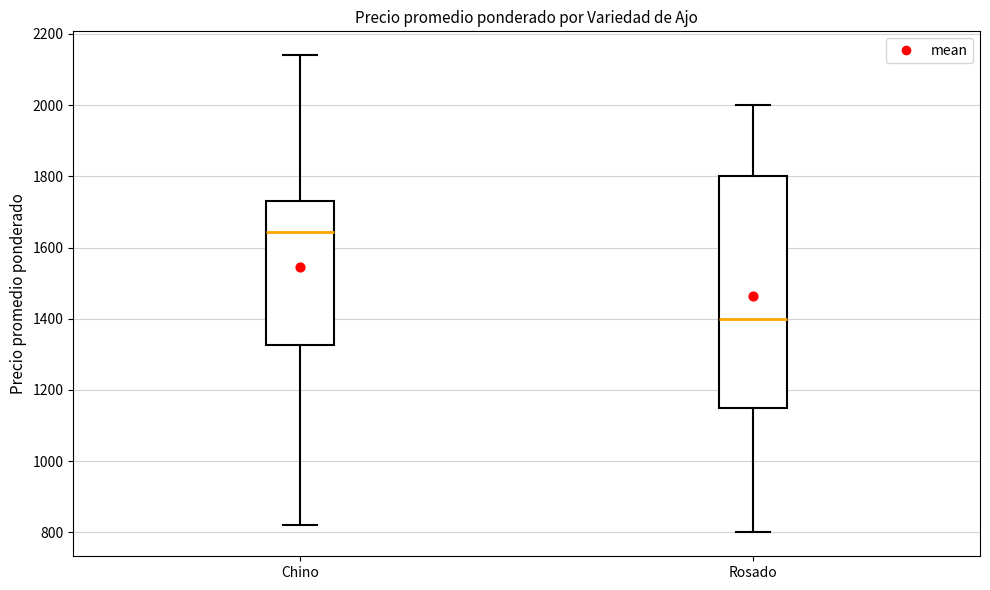

Comparing the boxes themselves (not the whiskers), which one is the tallest?

Rosado